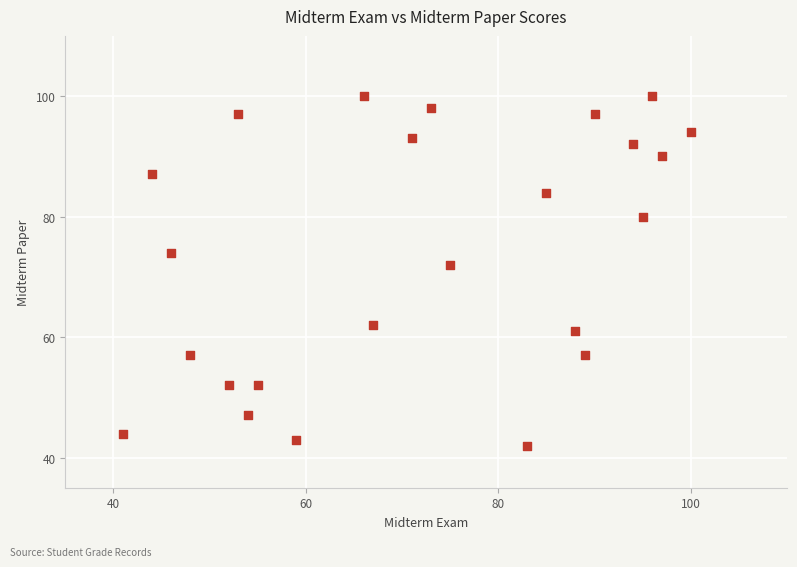

What Y value in the scatter plot is closest to 71?

72